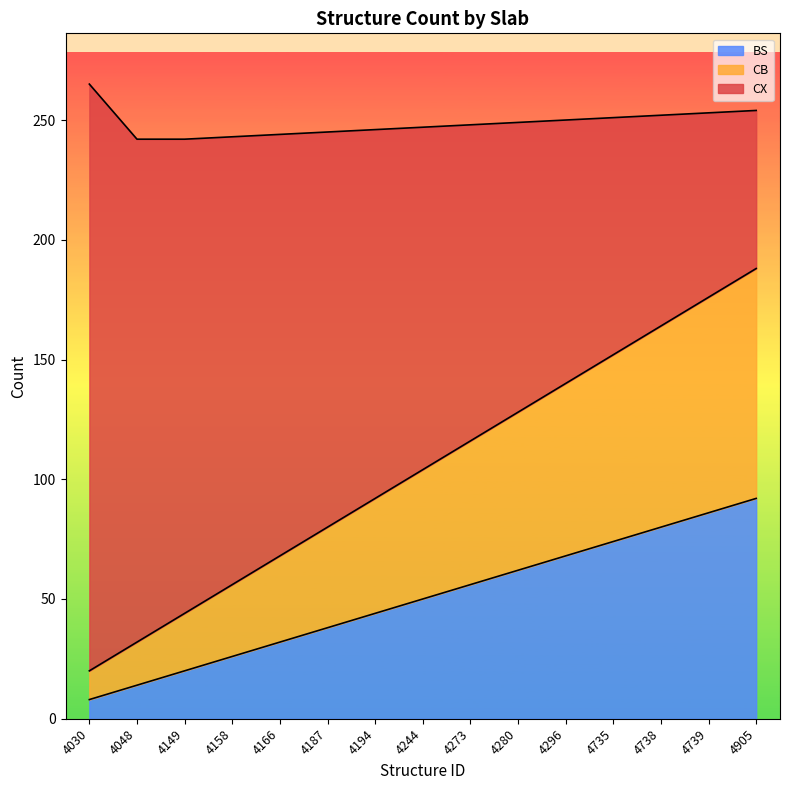

The value of BS at 4296 is 68. True or false?

True